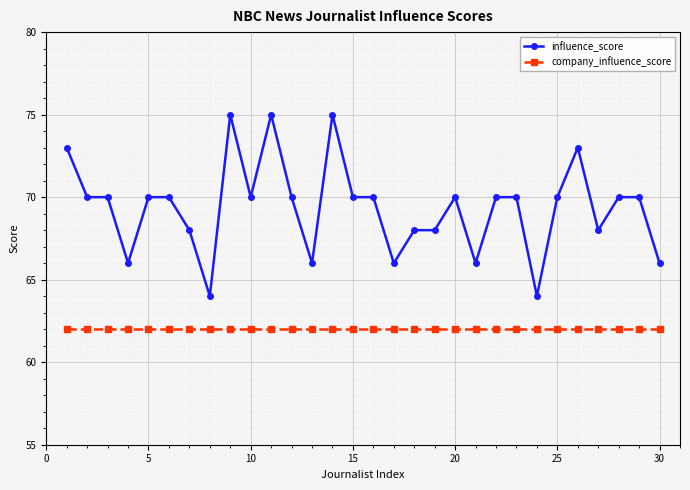

Which series has the largest total across all categories?

influence_score